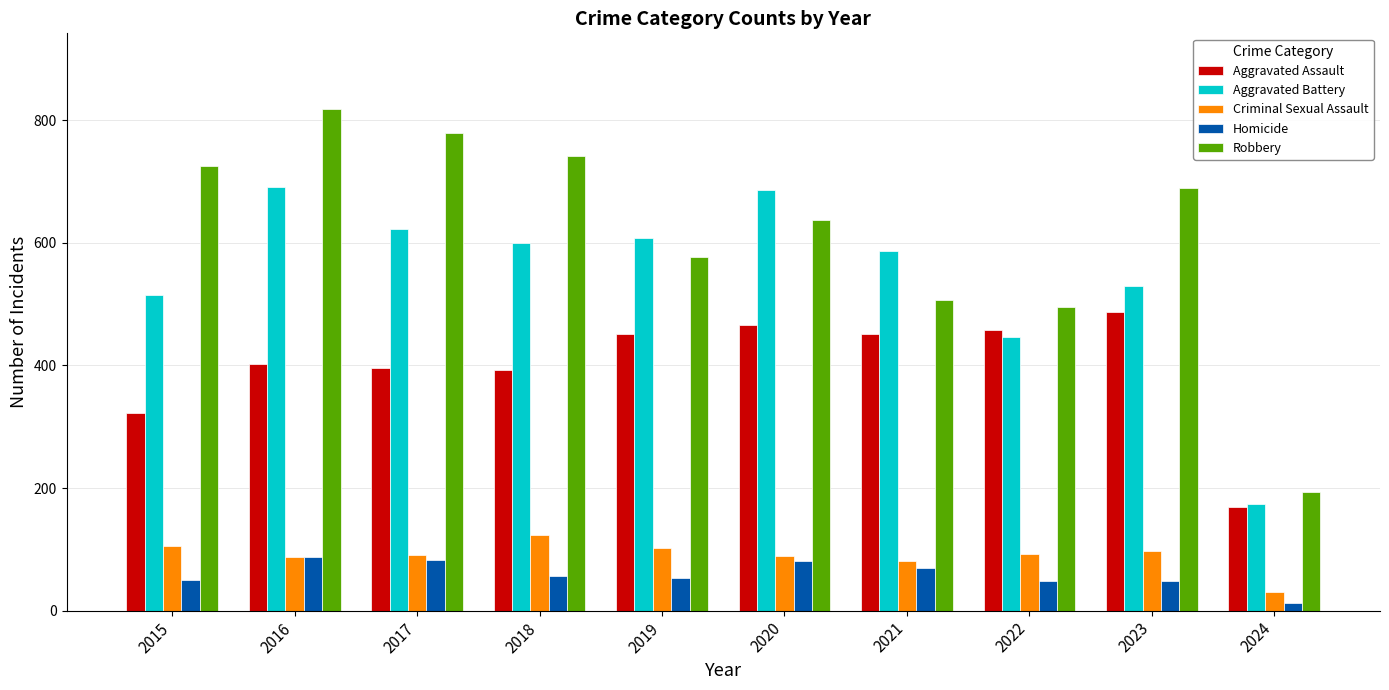

What are all the series names shown in the legend?

Aggravated Assault, Aggravated Battery, Criminal Sexual Assault, Homicide, Robbery